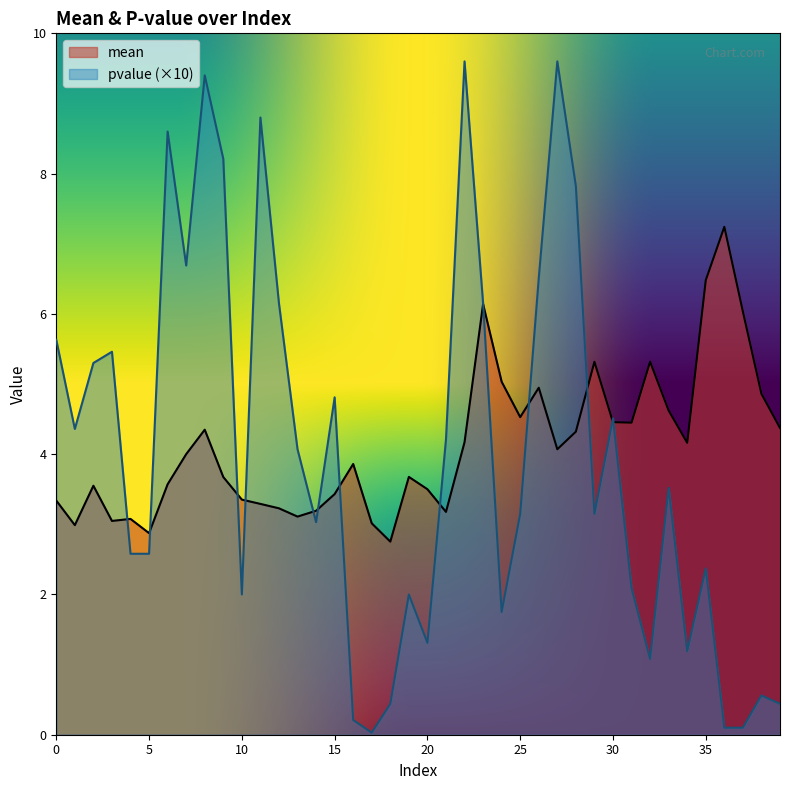

At which label is mean closest to 4?

7